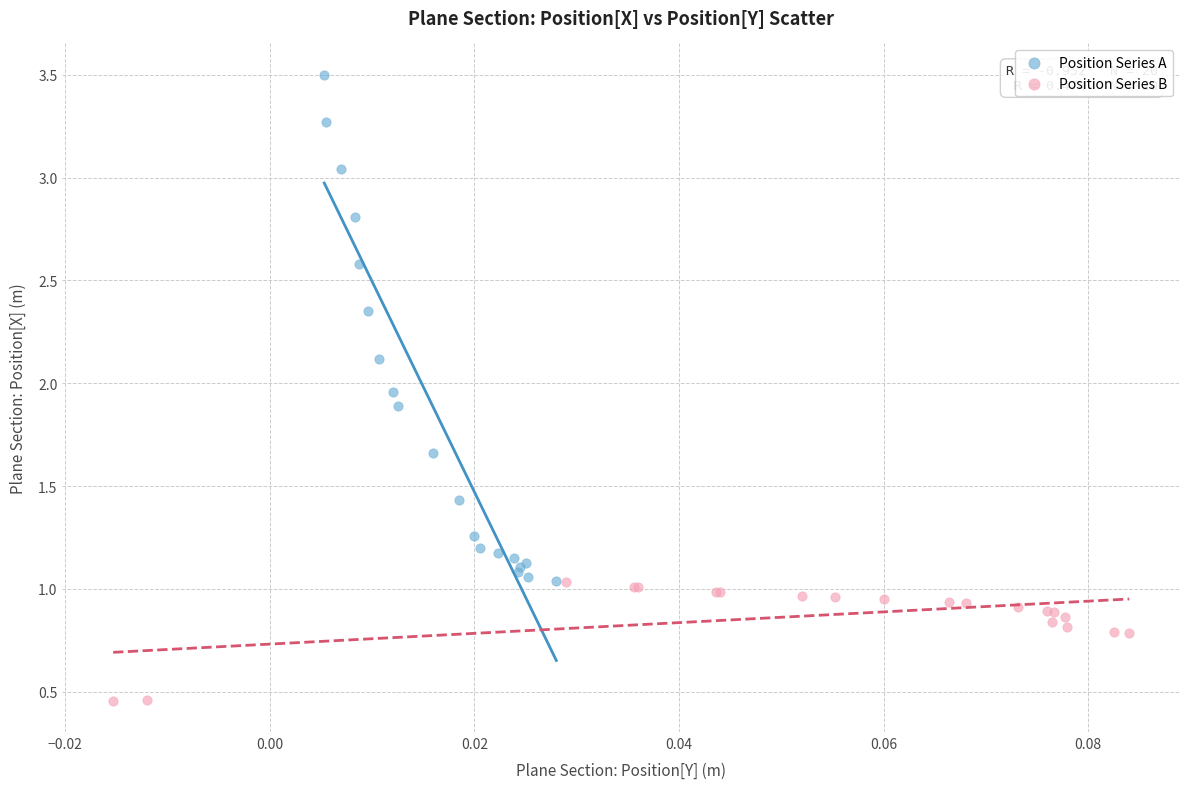

Which series contains the lowest Y value?

Position Series B